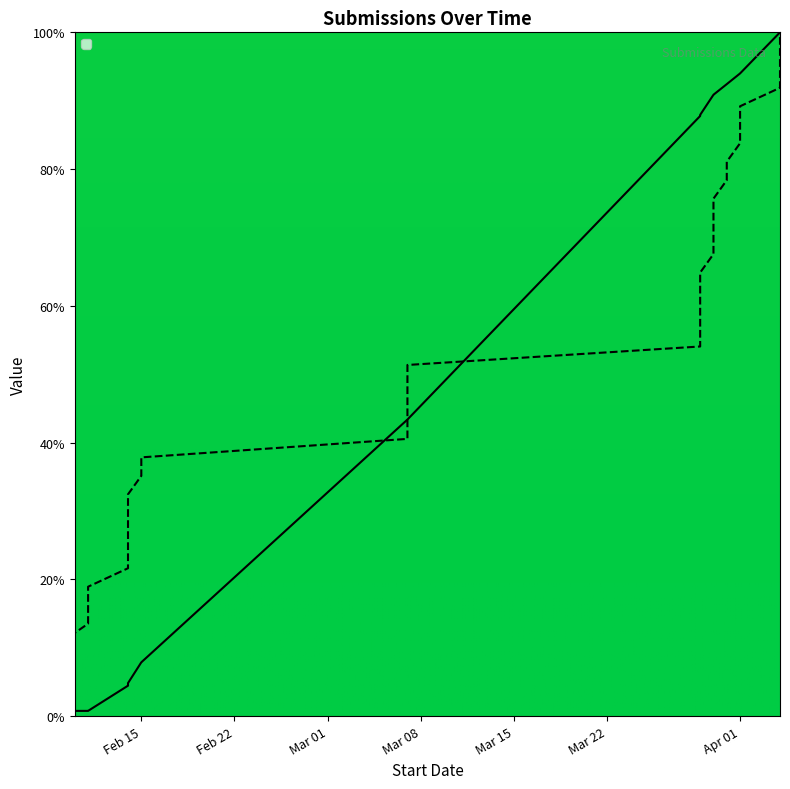

Which series has the largest total across all categories?

_id